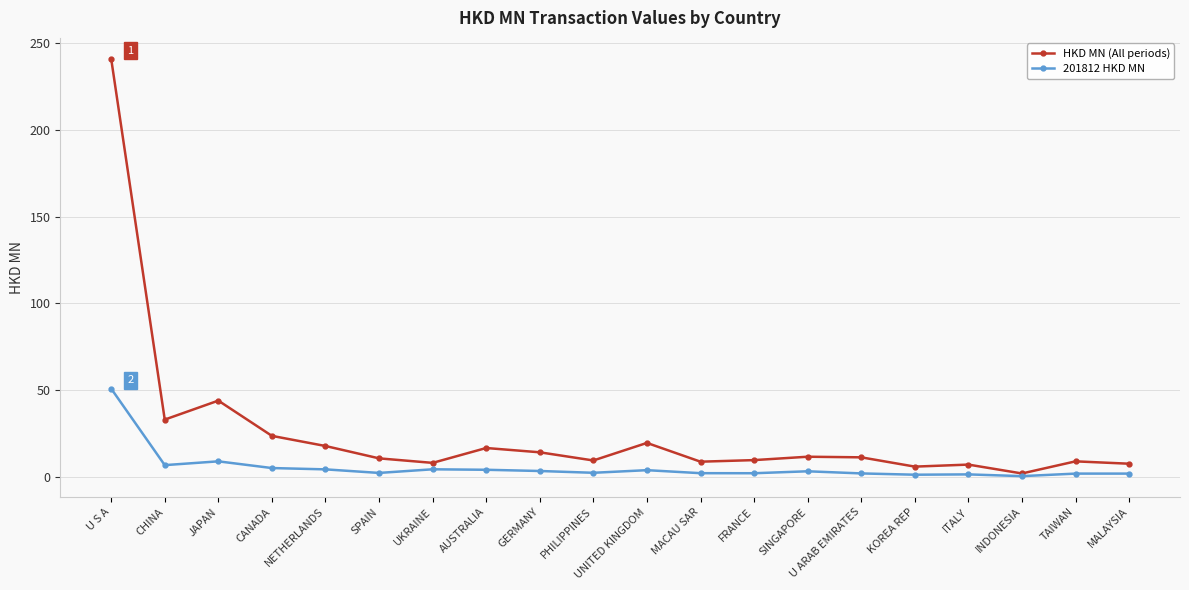

How many data points in HKD MN (All periods) are less than 11?

10